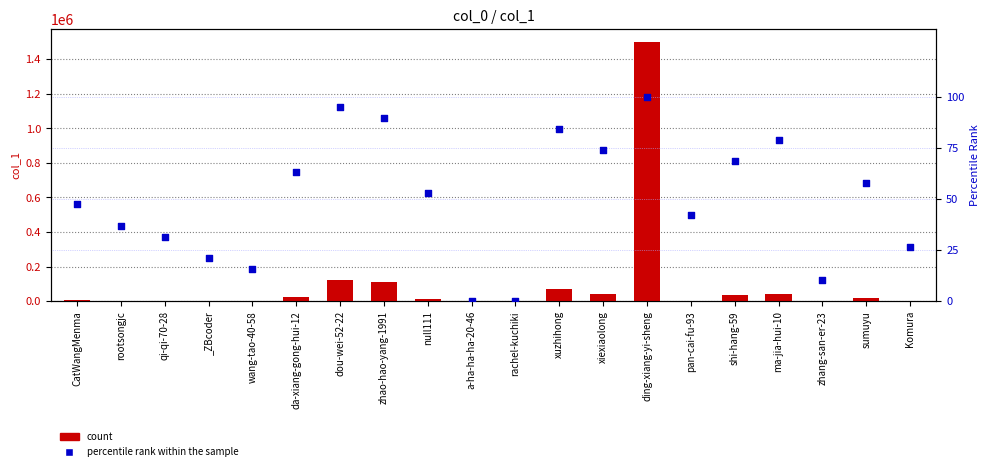

At which category is the sum across all series the highest?

ding-xiang-yi-sheng